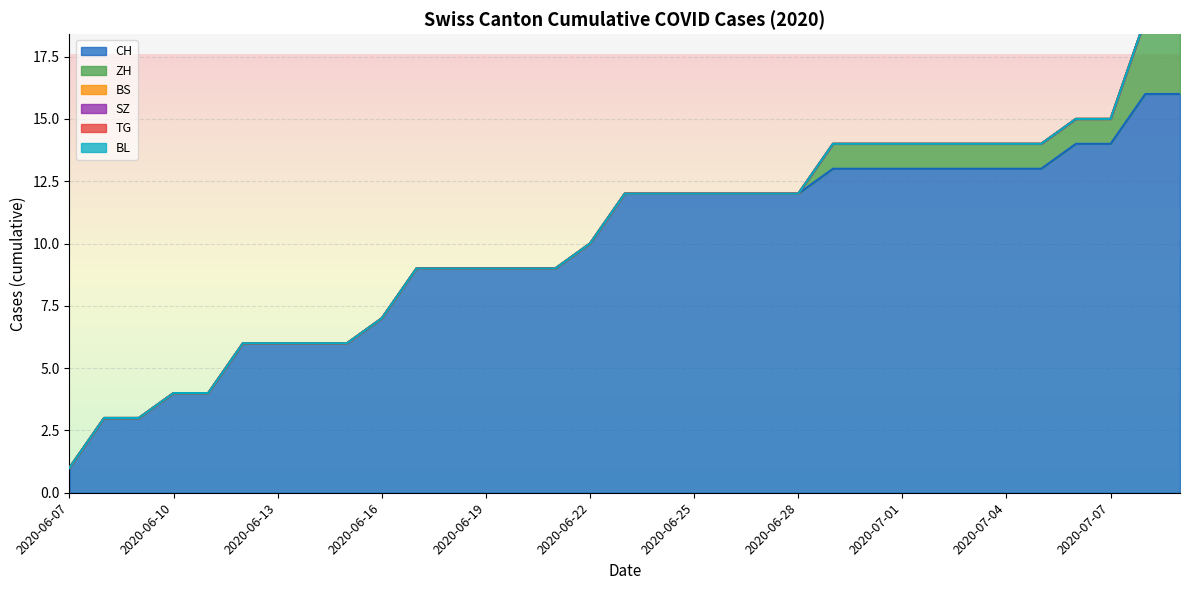

What are all the series names shown in the legend?

CH, ZH, BS, SZ, TG, BL